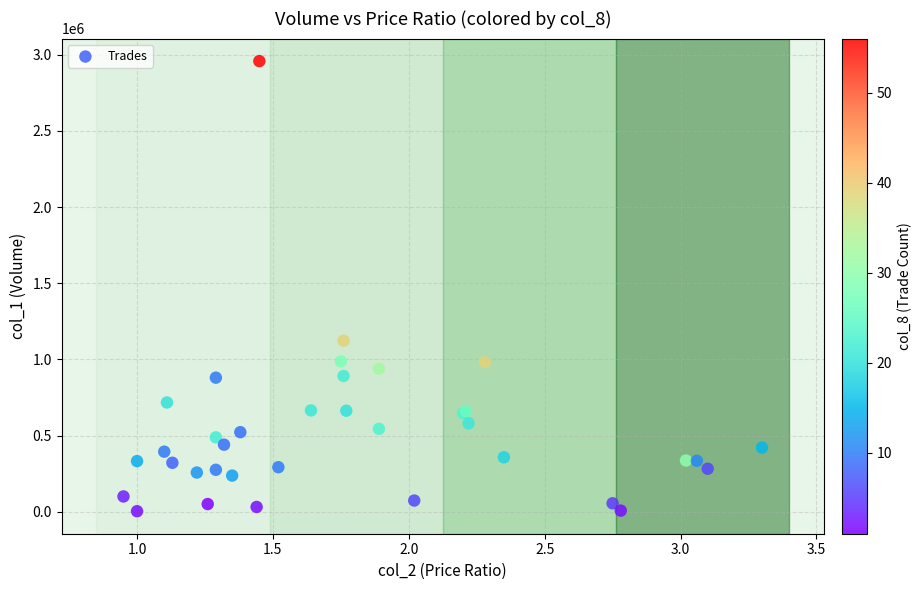

What Y value in the scatter plot is closest to 1481000?

1123000